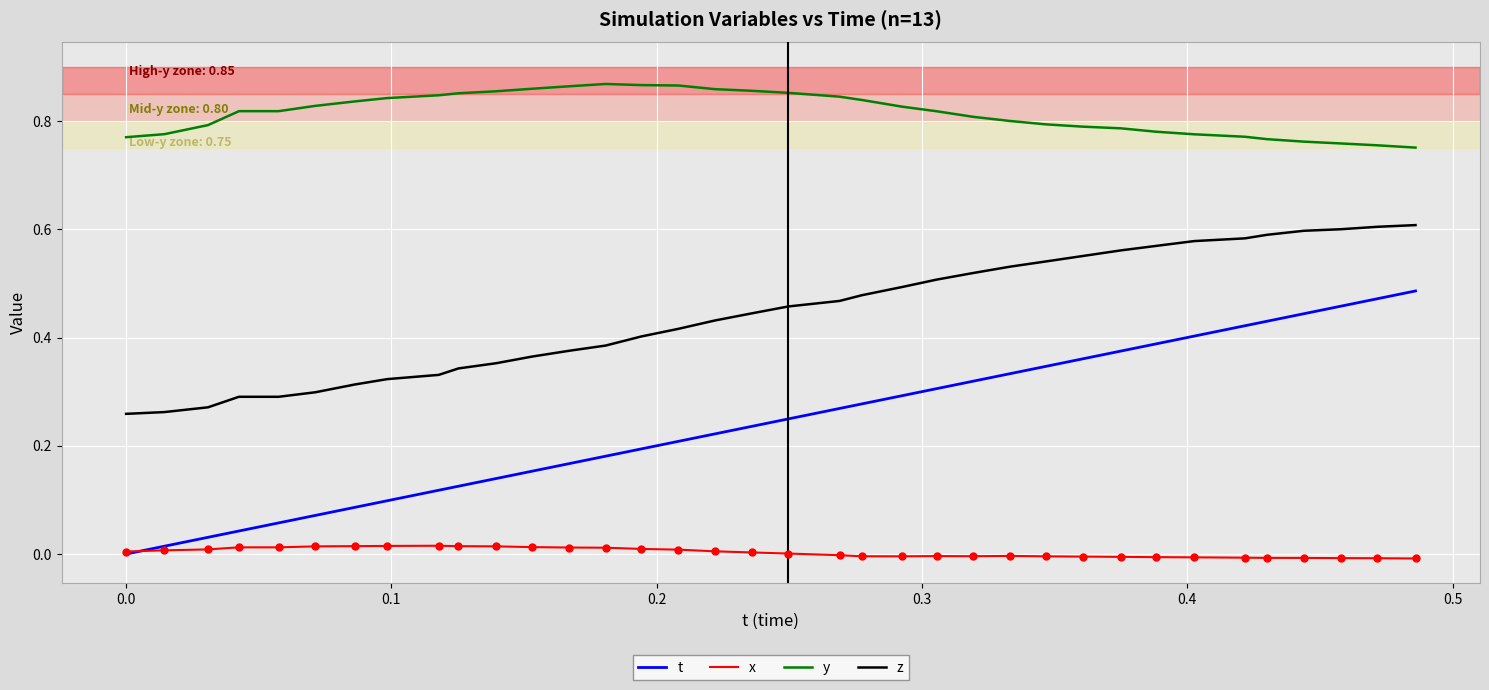

Which series has the widest spread of values?

t